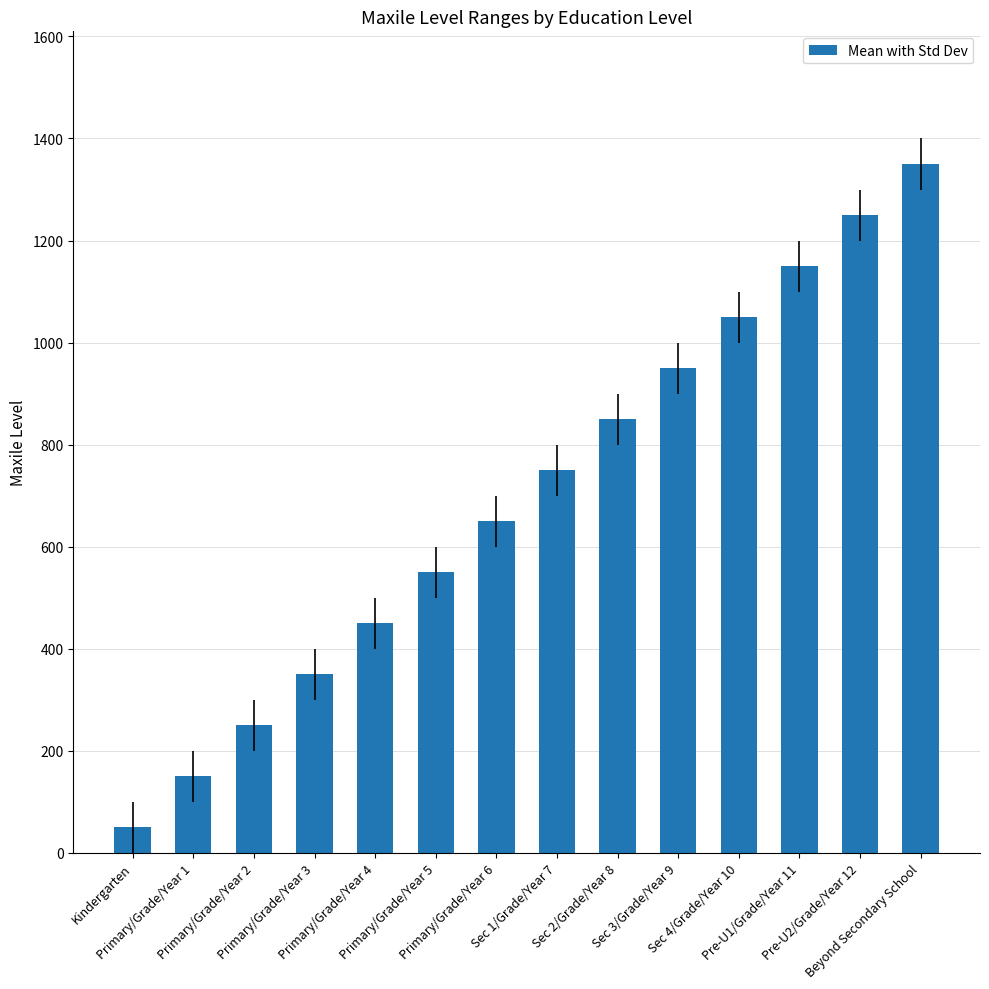

What is the change in value from Kindergarten to Sec 4/Grade/Year 10?

+1000